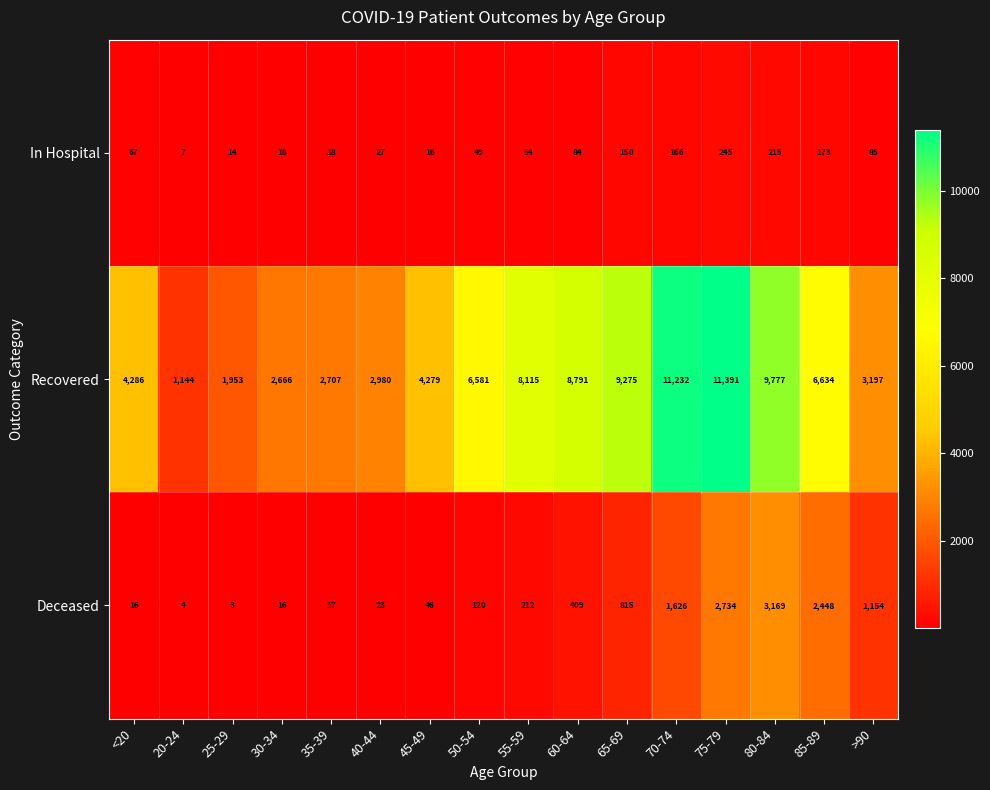

What is the difference between the Deceased values at 50-54 and 30-34?

104